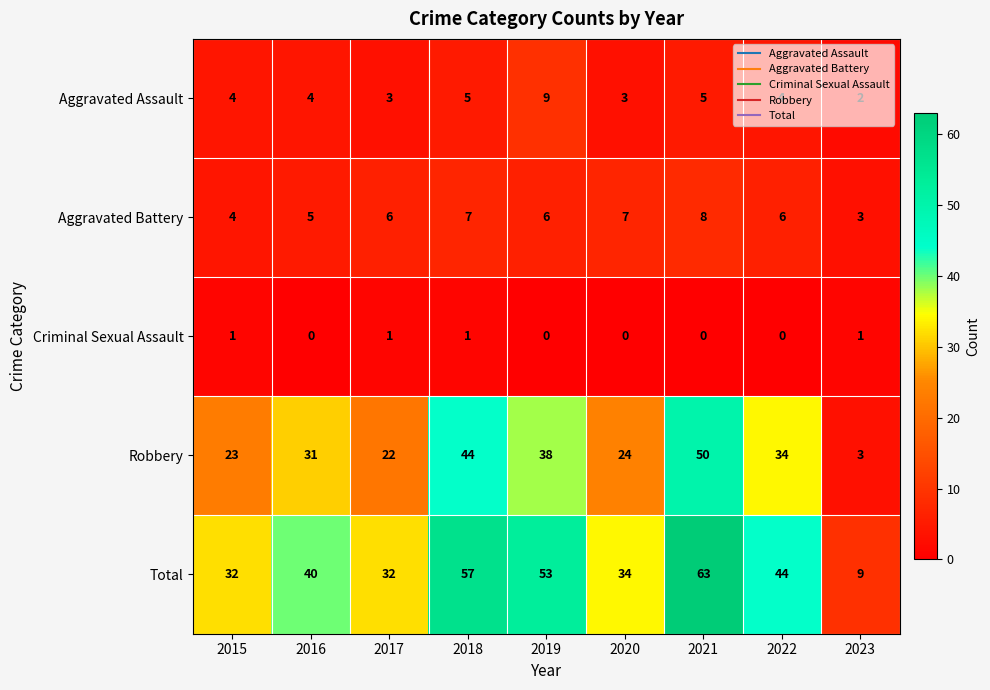

At 2021, list the series in order from largest to smallest.

Total, Robbery, Aggravated Battery, Aggravated Assault, Criminal Sexual Assault